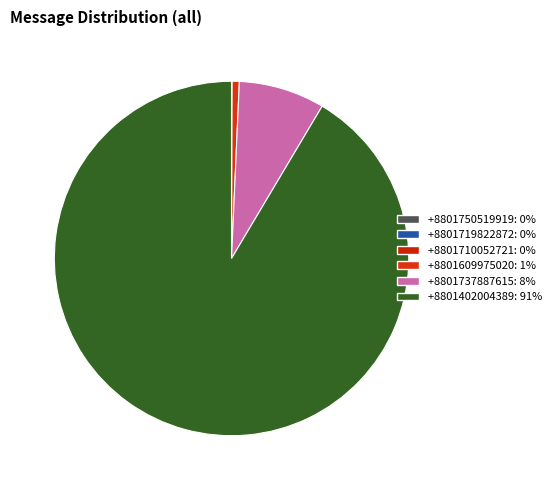

Combined, what portion of the pie is +8801710052721 and +8801750519919?

0.1%